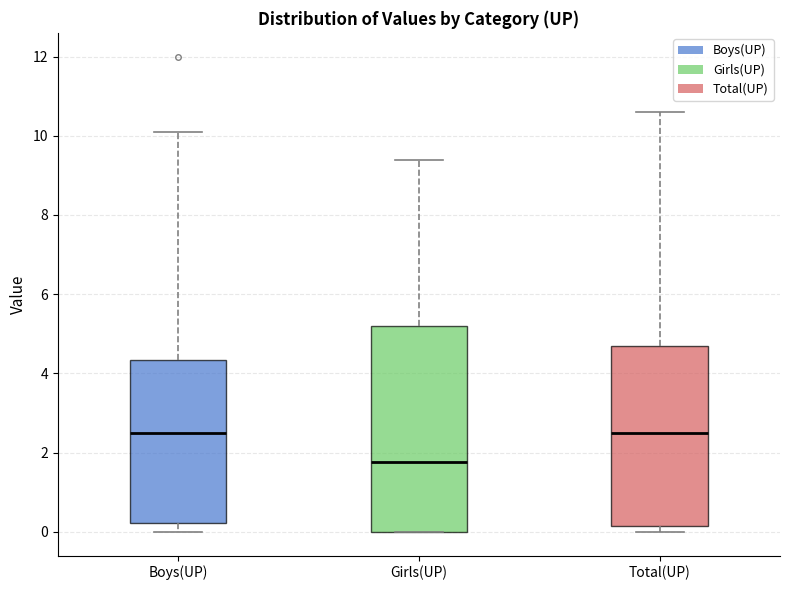

Where is the upper edge of the box for Boys(UP) on the y-axis? The values are not printed on the chart, so give them approximately, as read against the axis.

4.4